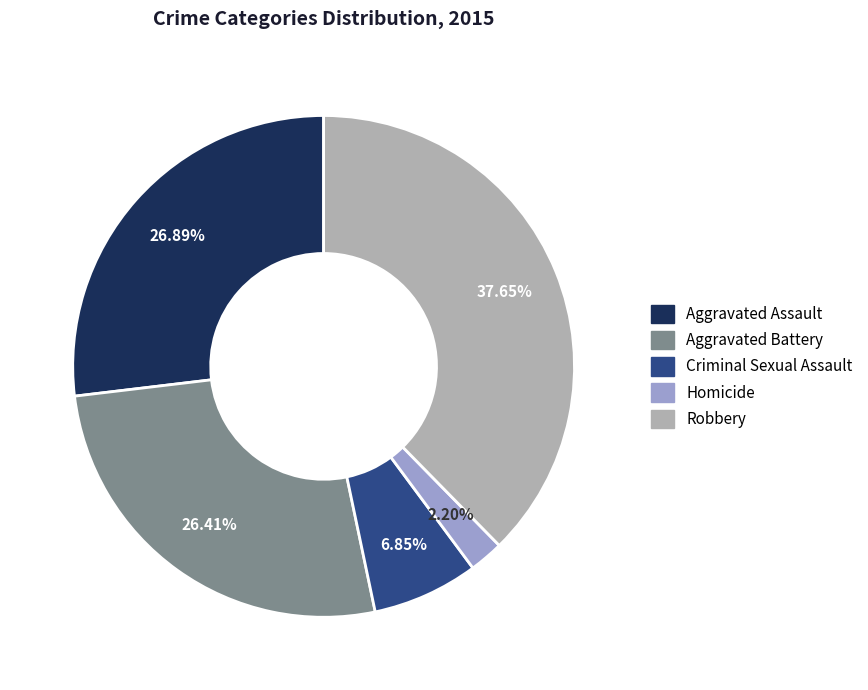

Which category has the smallest portion of the pie?

Homicide